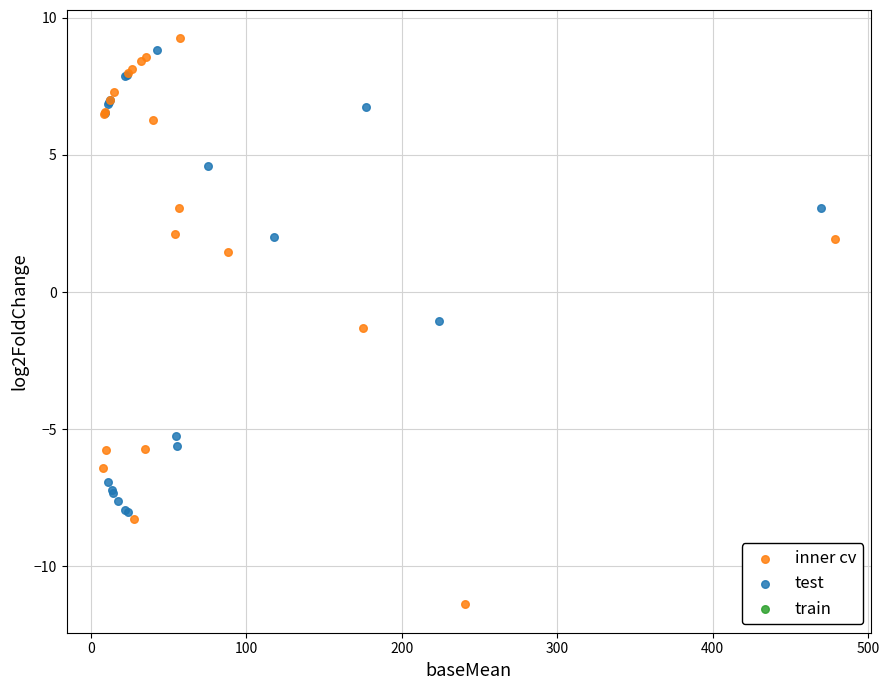

Which series has the widest spread of Y values?

inner cv